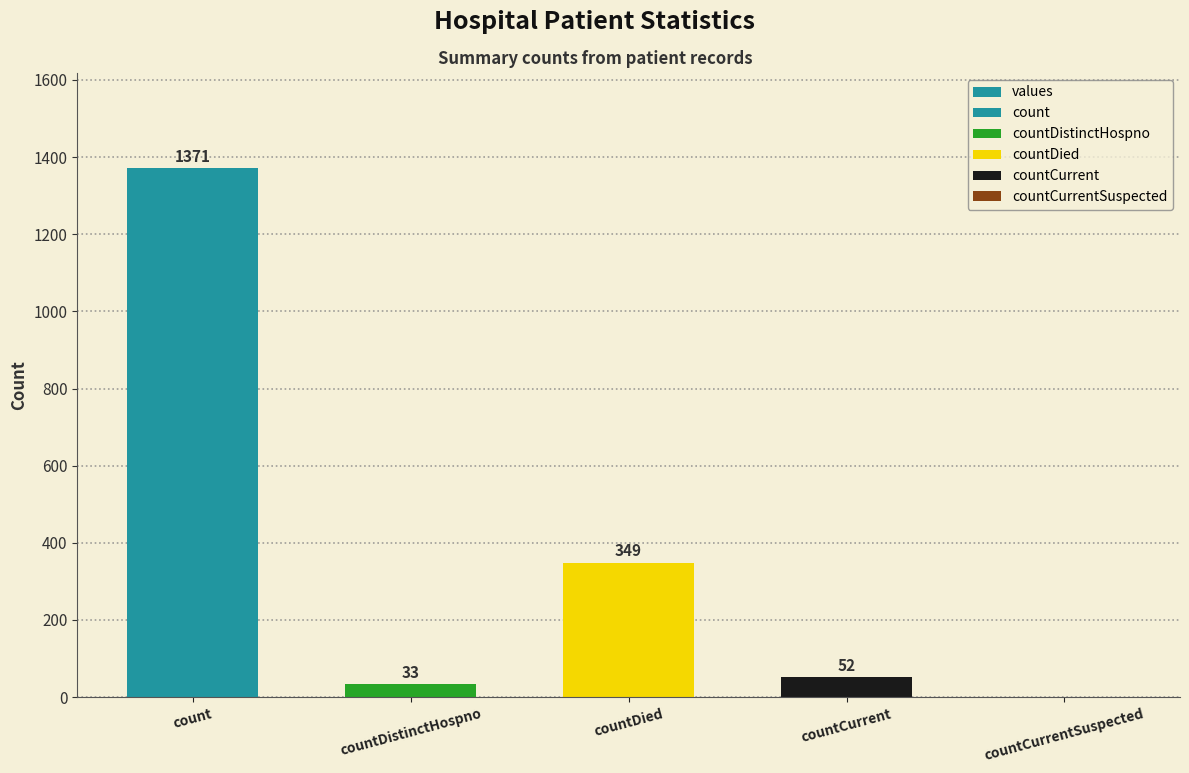

Reading left to right, list all the values displayed in this chart.

1371	33	349	52	0